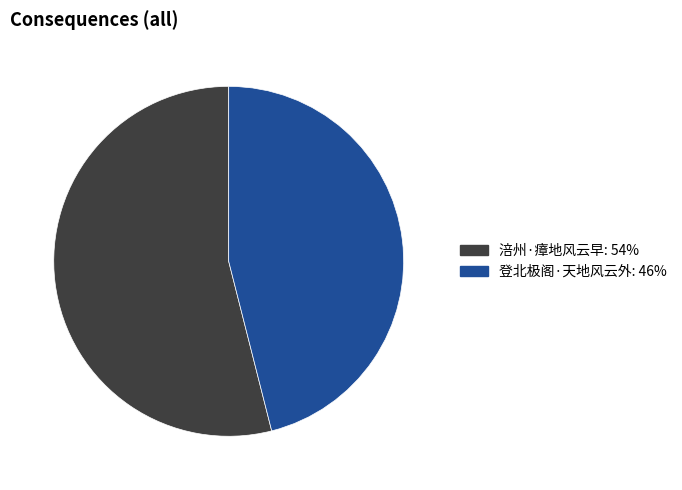

Is the sum of 涪州·瘴地风云早: 54% and 登北极阁·天地风云外: 46% greater than half?

Yes